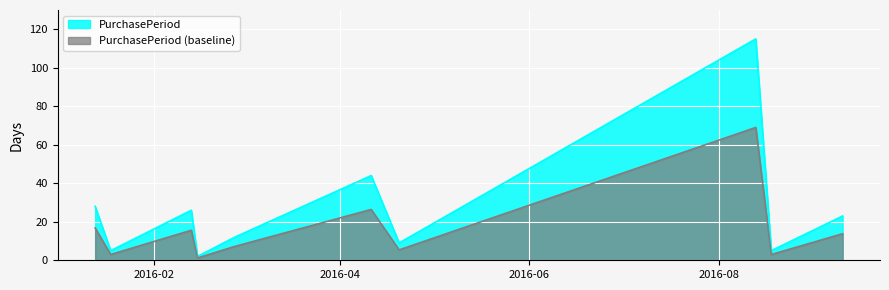

At which label does the data first exceed 13?

2016-01-13